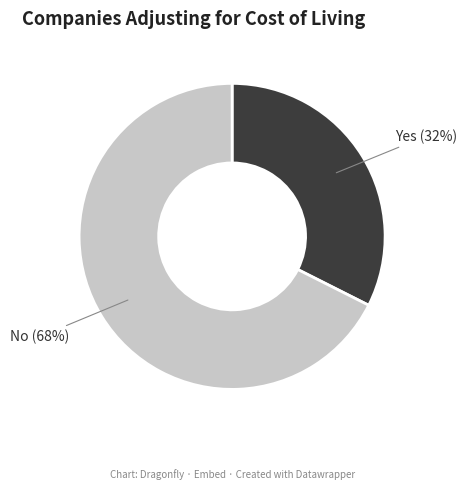

Which category has the smallest portion of the pie?

Yes